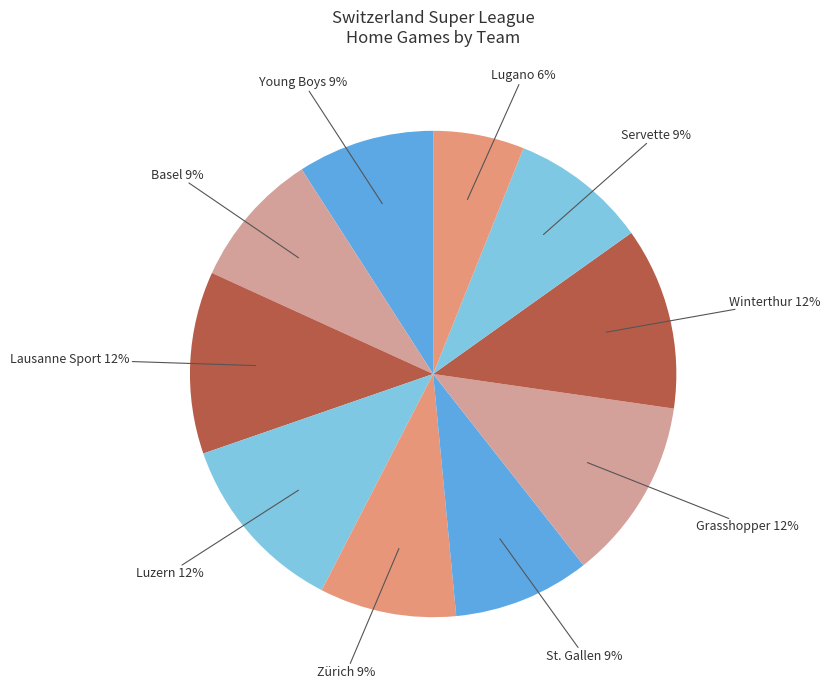

Is there a majority slice in this chart?

No